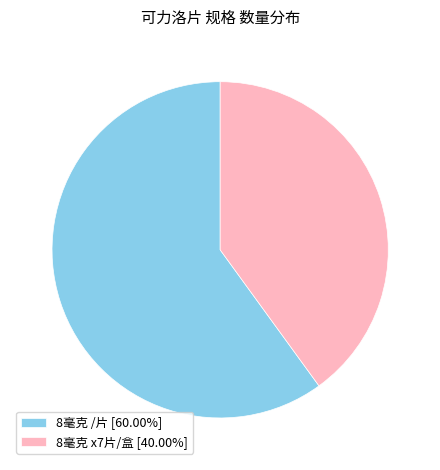

Combined, do 8毫克 x7片/盒 [40.00%] and 8毫克 /片 [60.00%] account for over 50%?

Yes